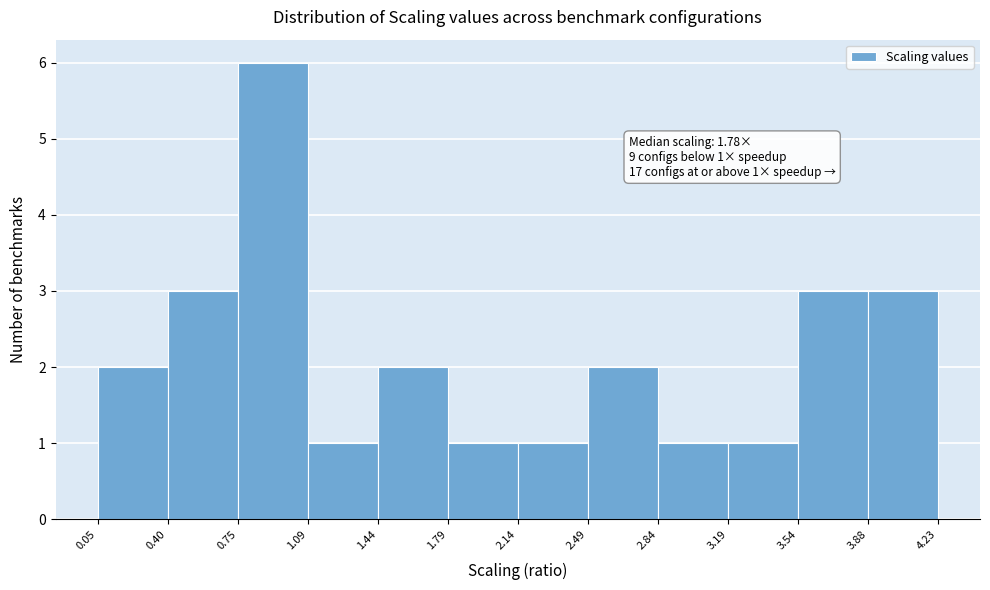

Over which range of the x-axis is the bar tallest?

0.75 to 1.09